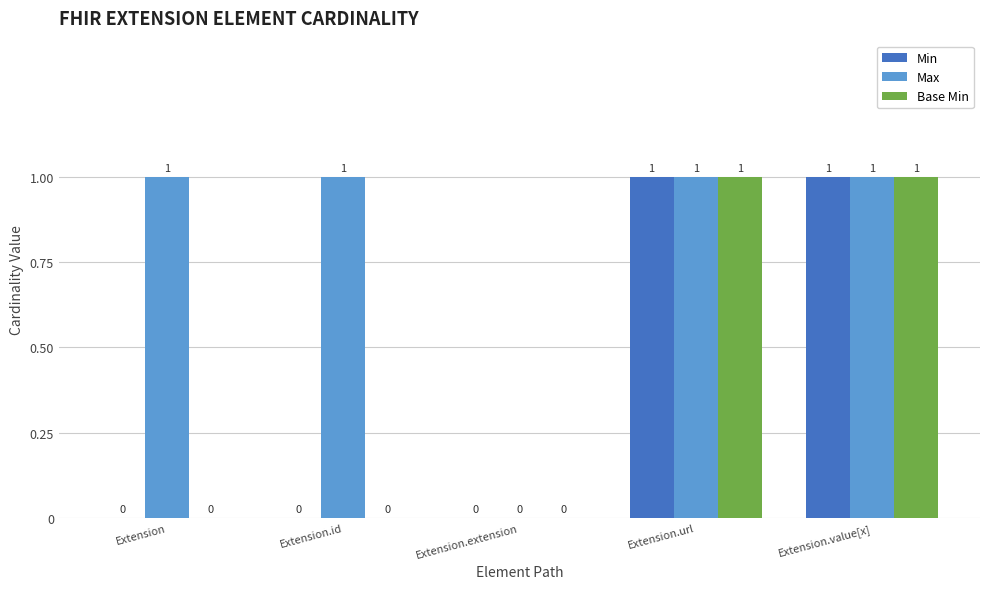

The value of Max at Extension.url is 1. True or false?

True